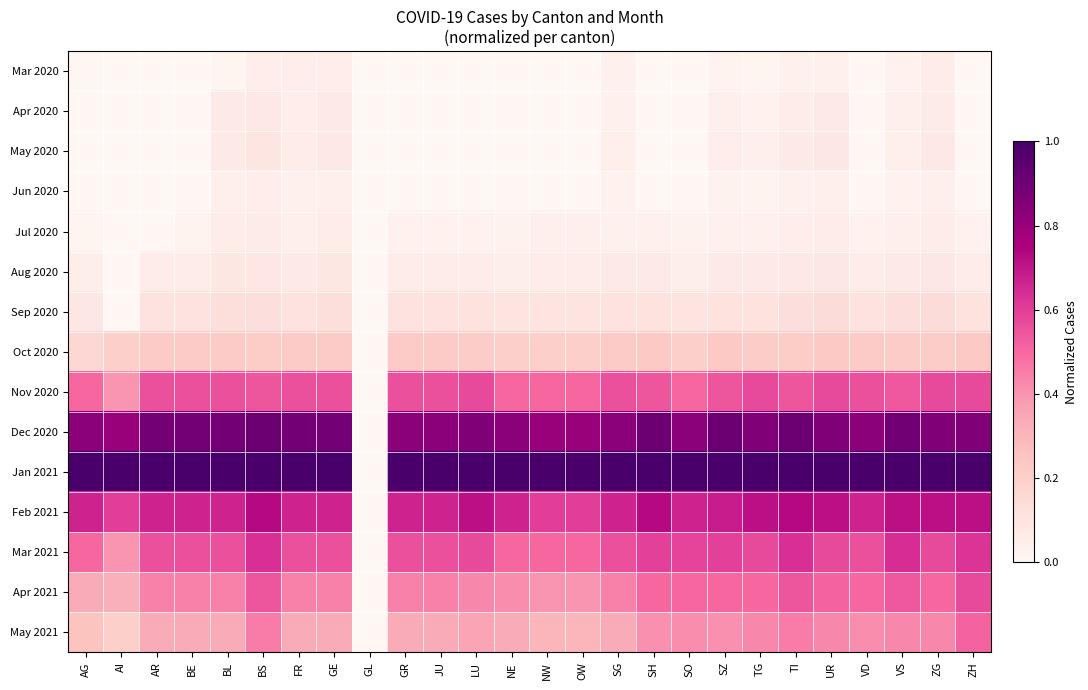

What is the greatest value displayed?

1.0